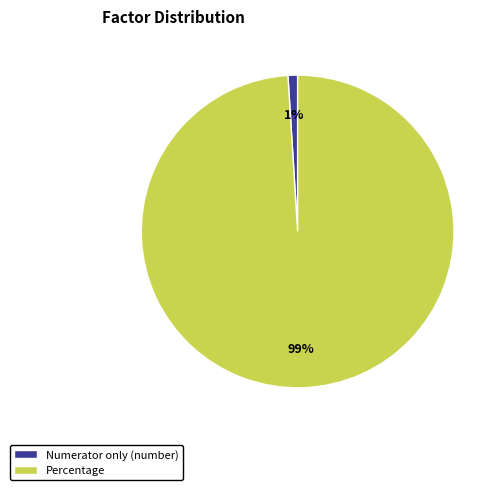

Count the number of slices in the pie.

2